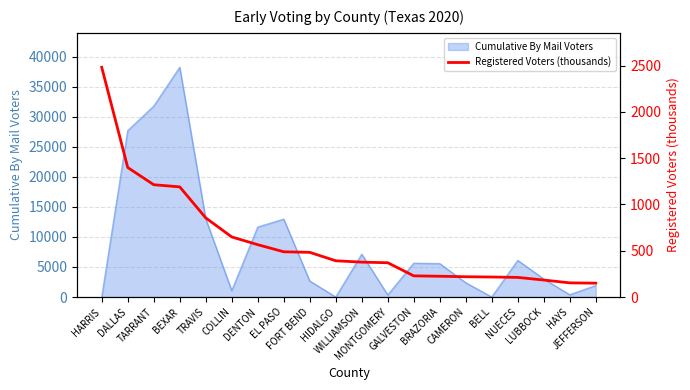

Count the number of categories in the chart.

20